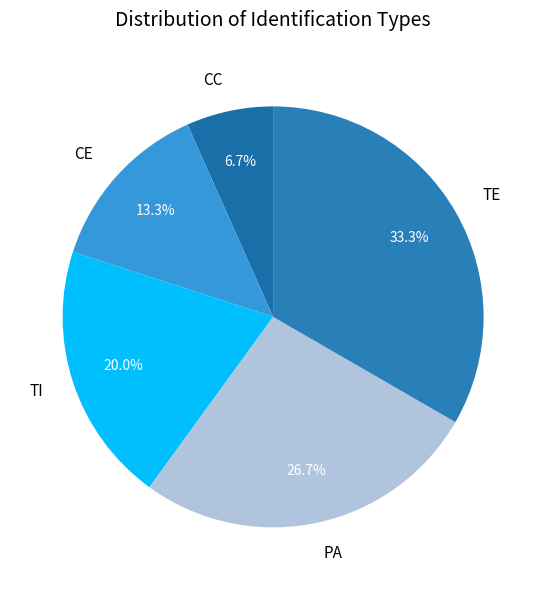

What percentage is the CC slice, to the nearest percent?

7%